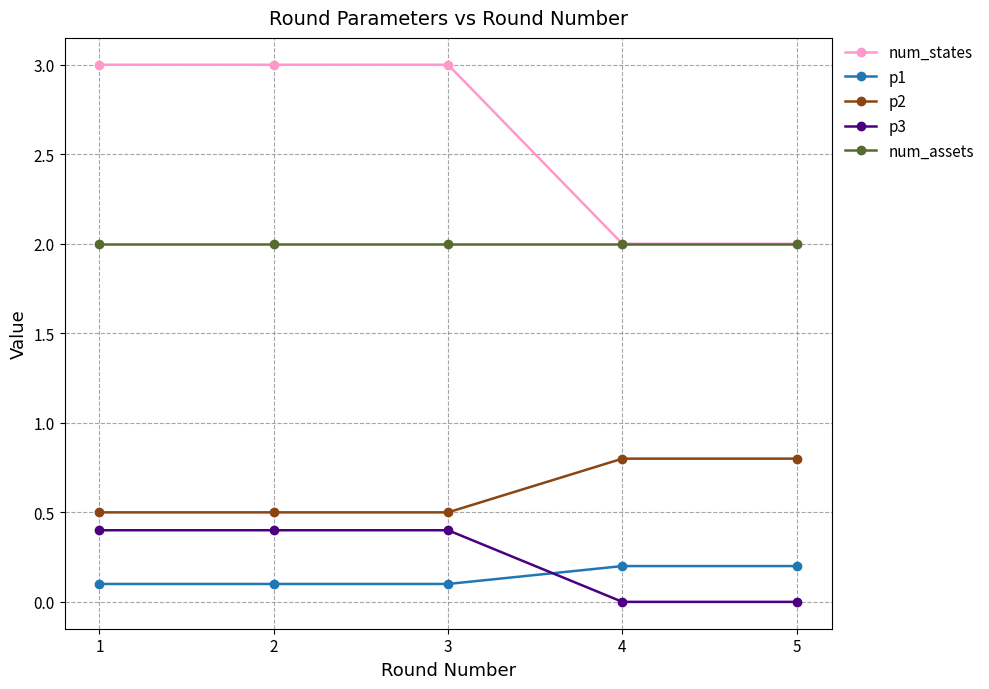

What is the difference between the p2 values at 1 and 4?

0.3